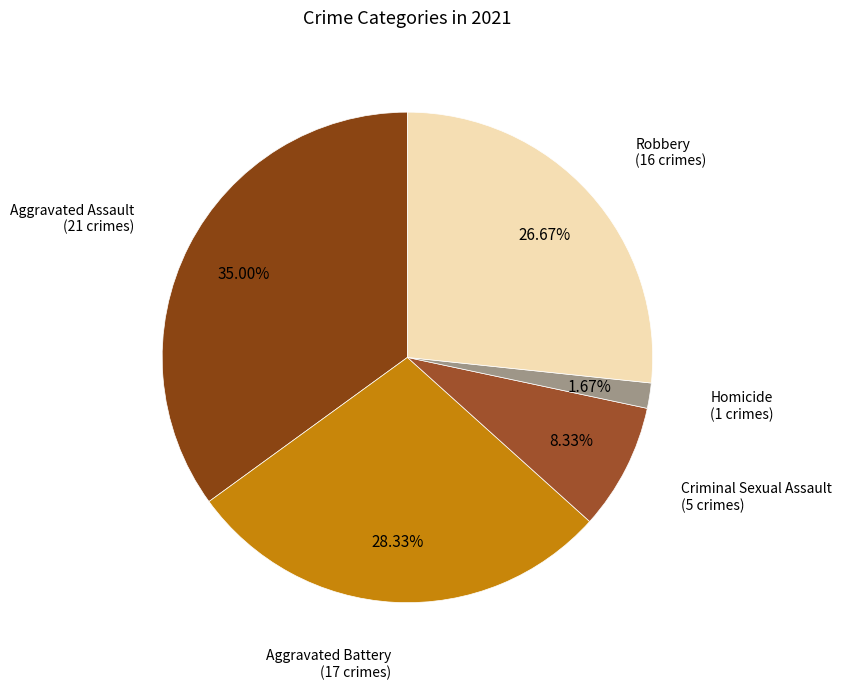

Count the number of slices in the pie.

5